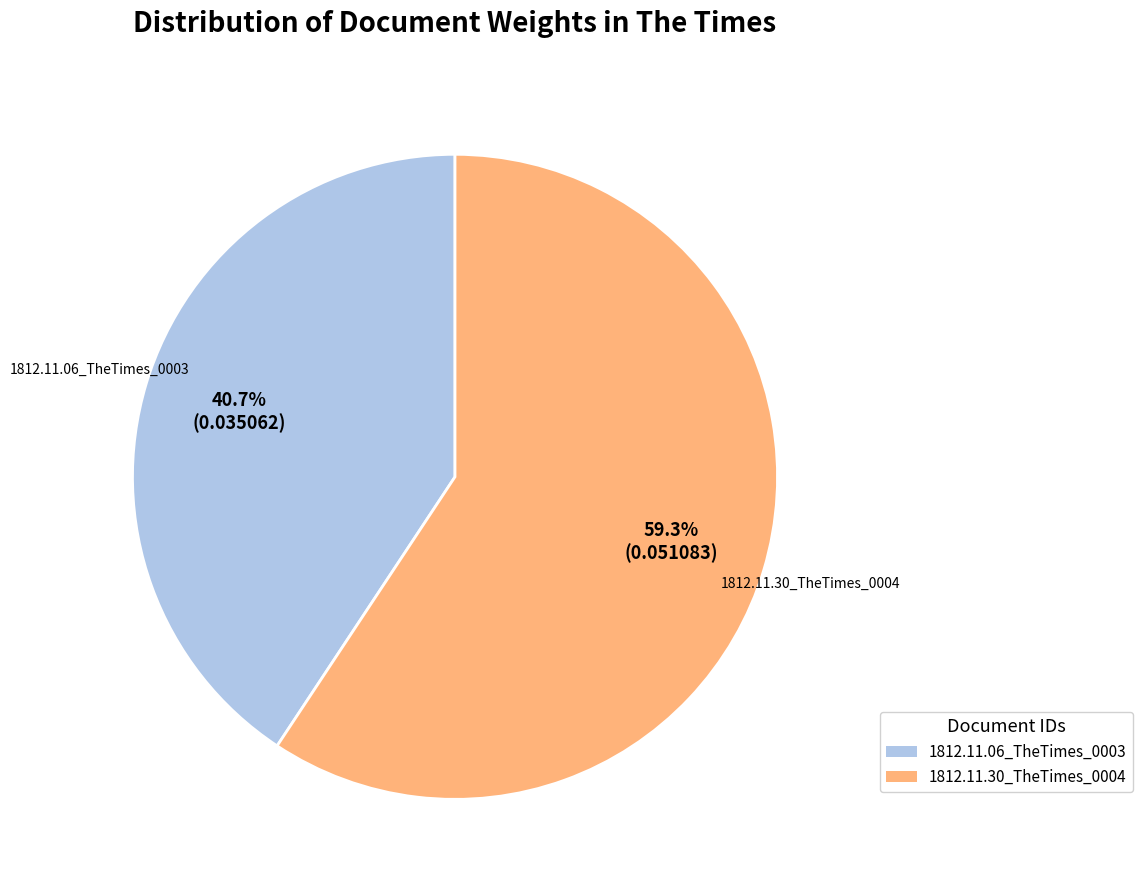

Which category has the biggest portion of the pie?

1812.11.30_TheTimes_0004